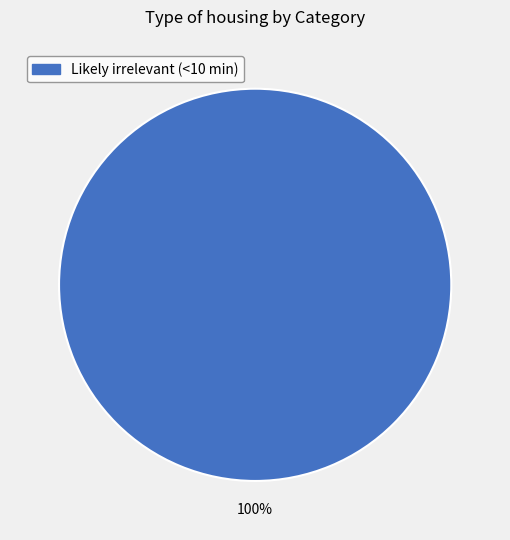

Does any single category account for the majority?

Yes